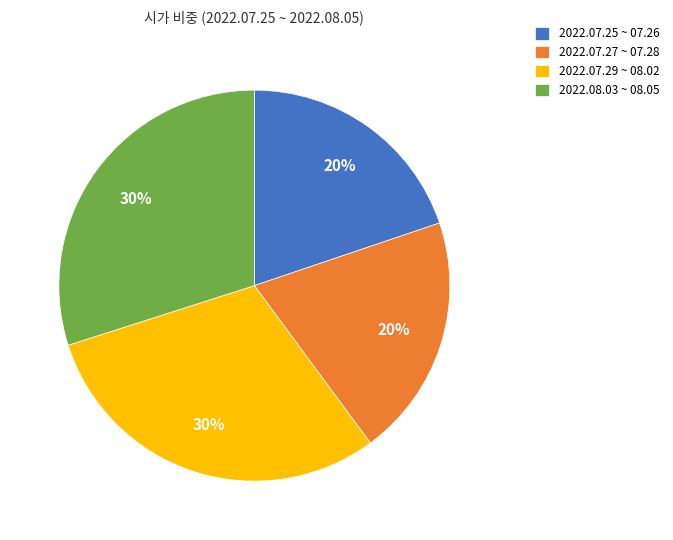

The 2022.08.03 ~ 08.05 slice represents 30% of the pie. True or false?

True